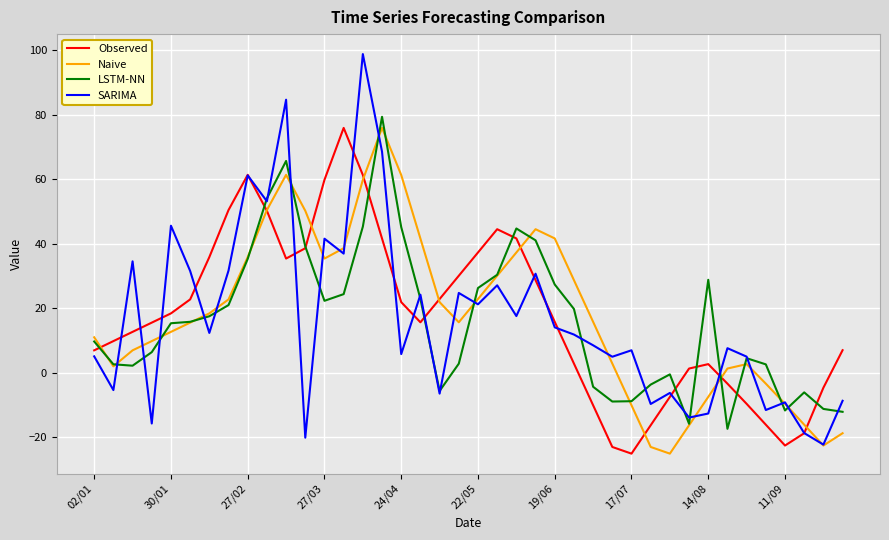

In SARIMA, how many points are higher than both neighbors (excluding endpoints)?

14